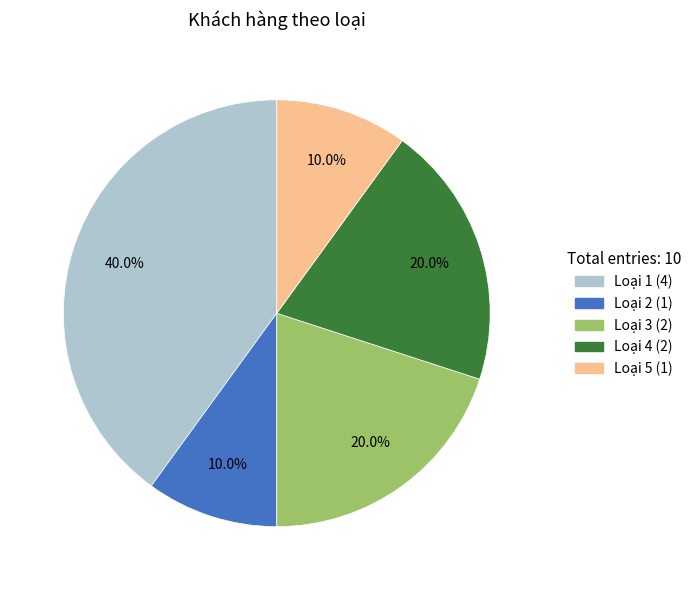

To the nearest percent, what is the average slice percentage?

20%